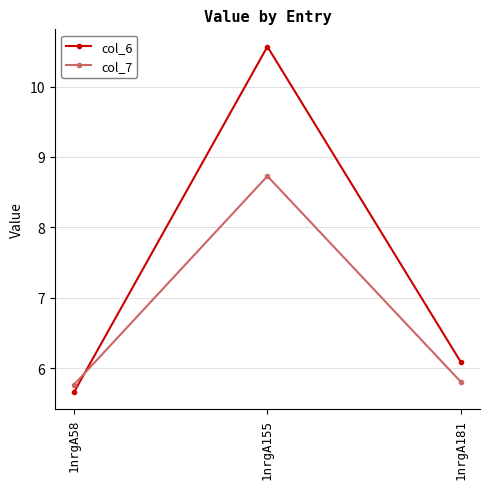

Which series has the widest spread of values?

col_6